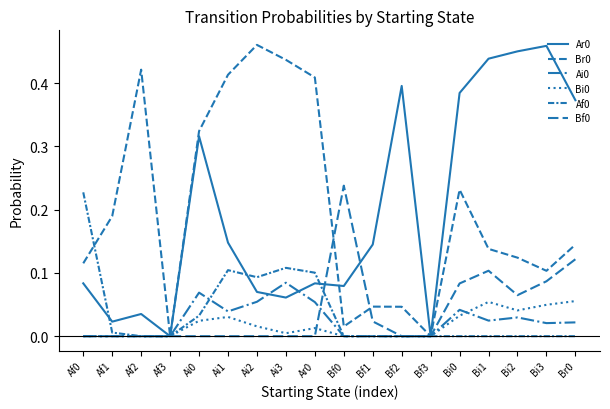

List the series in order of their peak value, highest first.

Br0, Ar0, Bf0, Af0, Ai0, Bi0